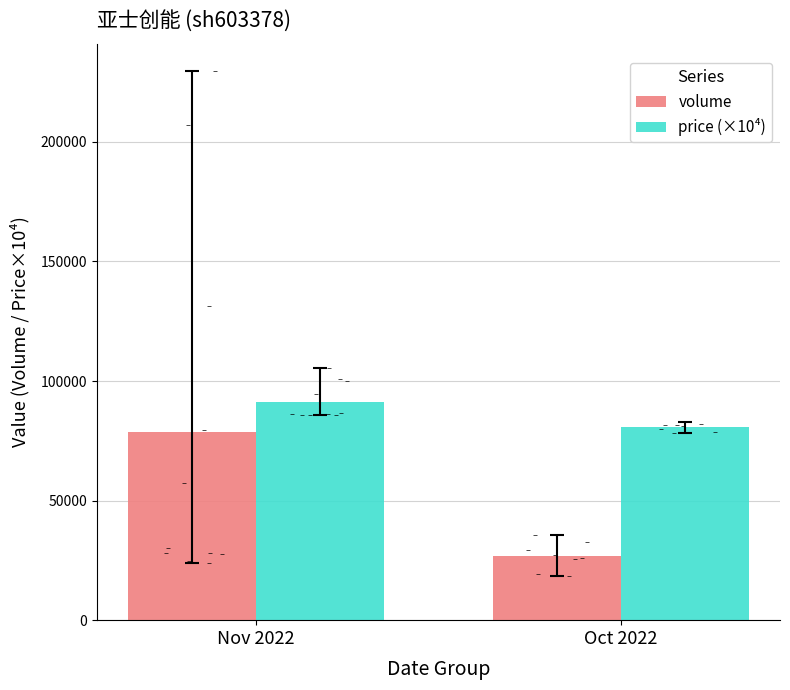

At which category is the sum across all series the highest?

Nov 2022